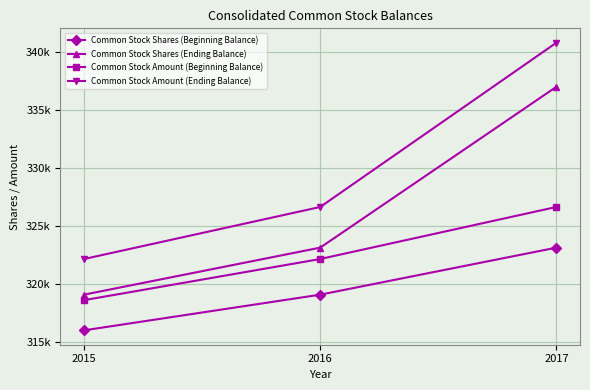

Is this an area chart (filled region under the line)?

No